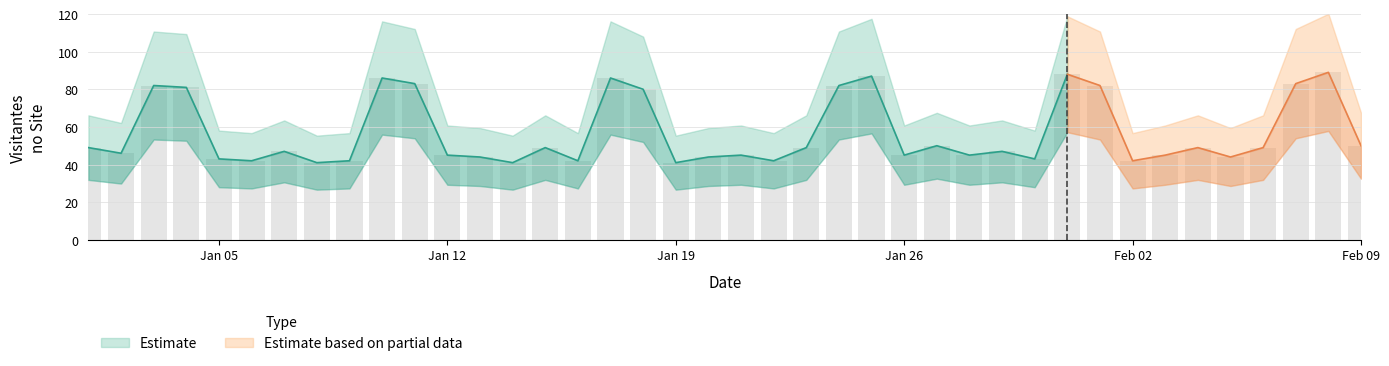

Where is the data nearest to the value 65?

2015-01-18